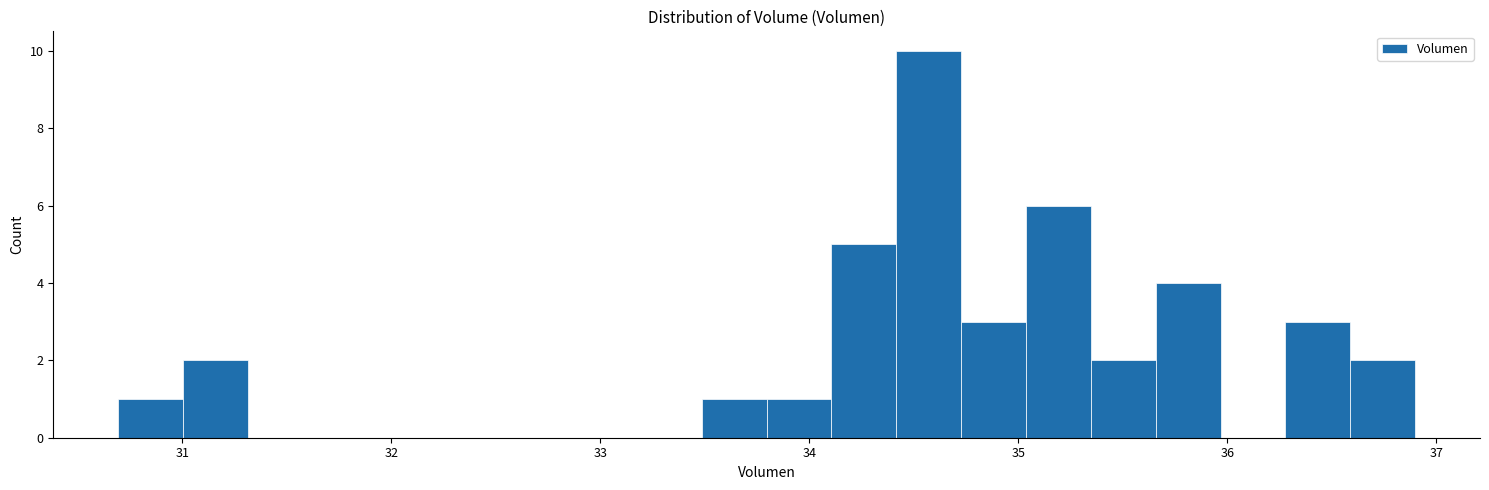

Read against the x-axis, roughly where is the centre of the tallest bar?

34.6